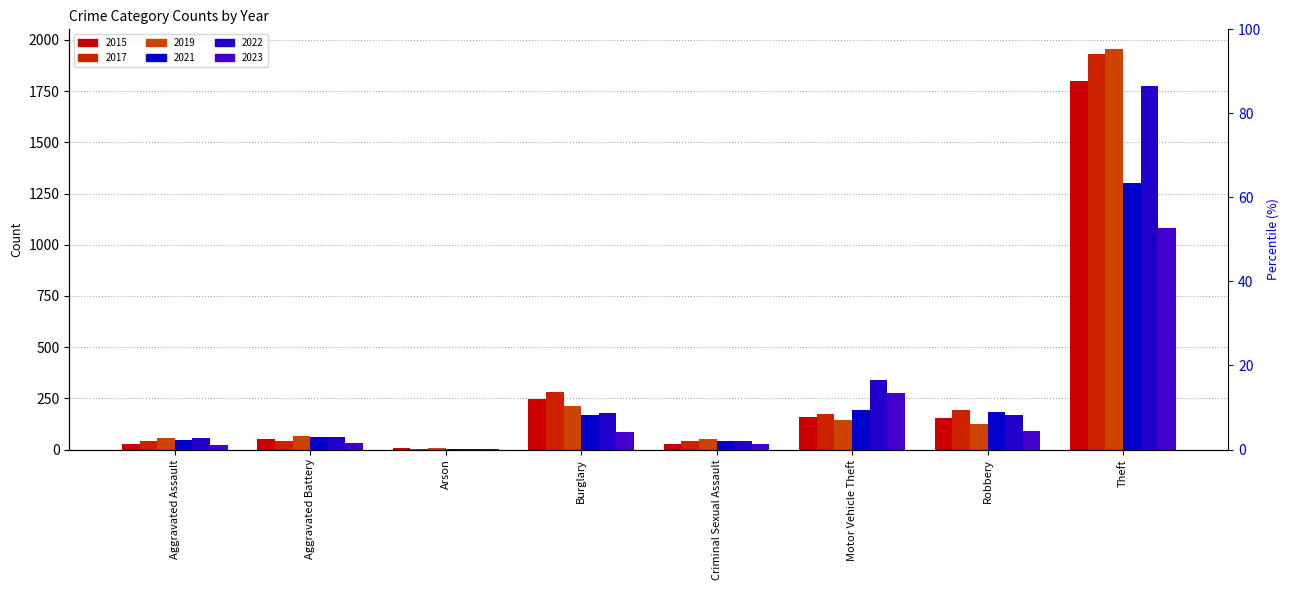

What is the difference between the maximum and second lowest values in the 2015 series?

1773